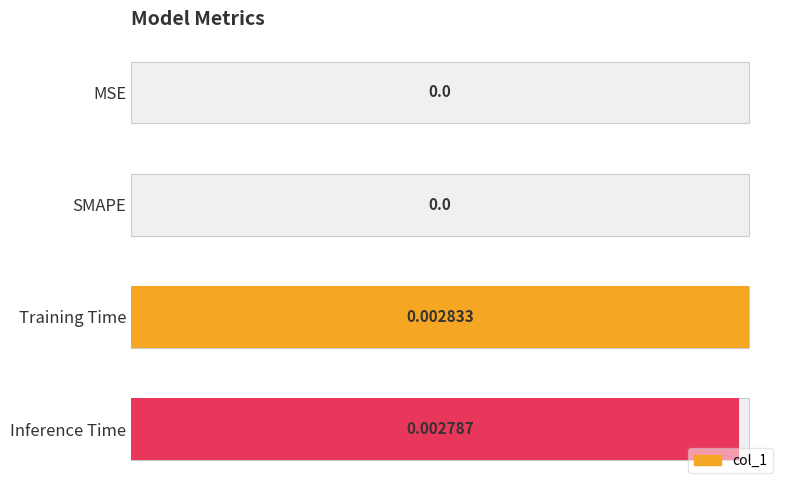

True or false: the data shows 0.0 at MSE.

False